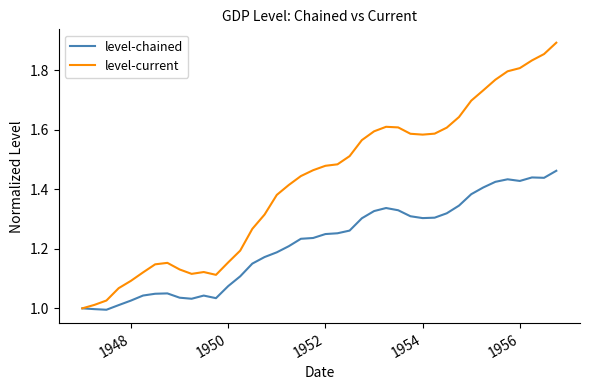

How many distinct data groups are displayed?

2